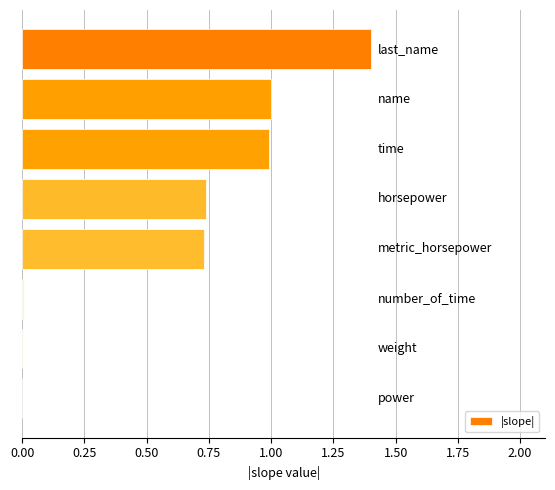

What is the sum of all values?

4.9